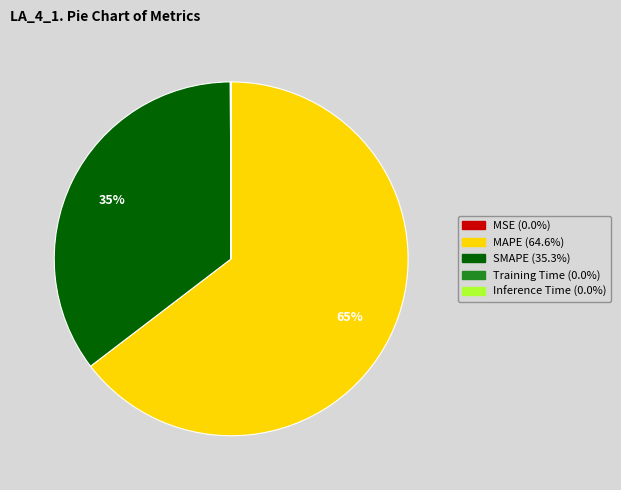

To the nearest percent, what percentage of the pie is SMAPE?

35%